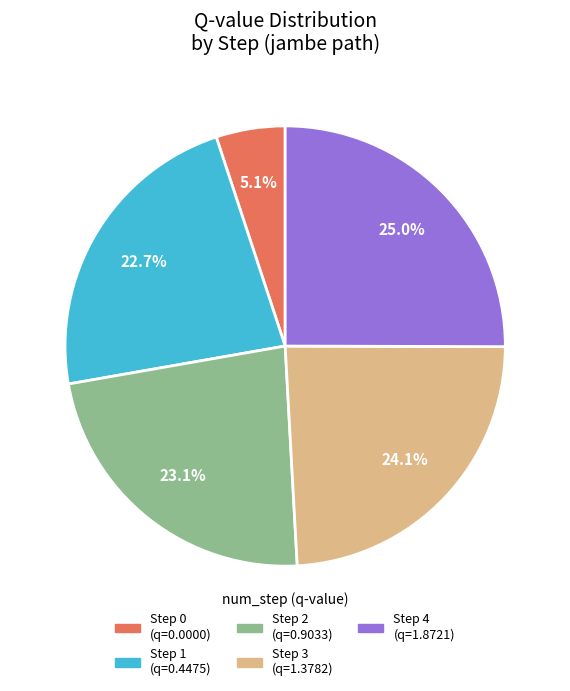

Does any single category account for the majority?

No